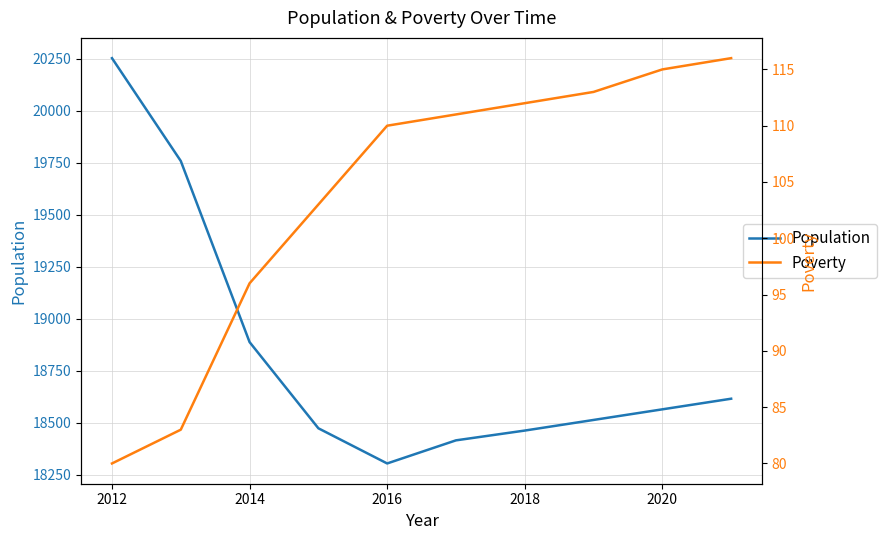

What are all the series names shown in the legend?

Population, Poverty